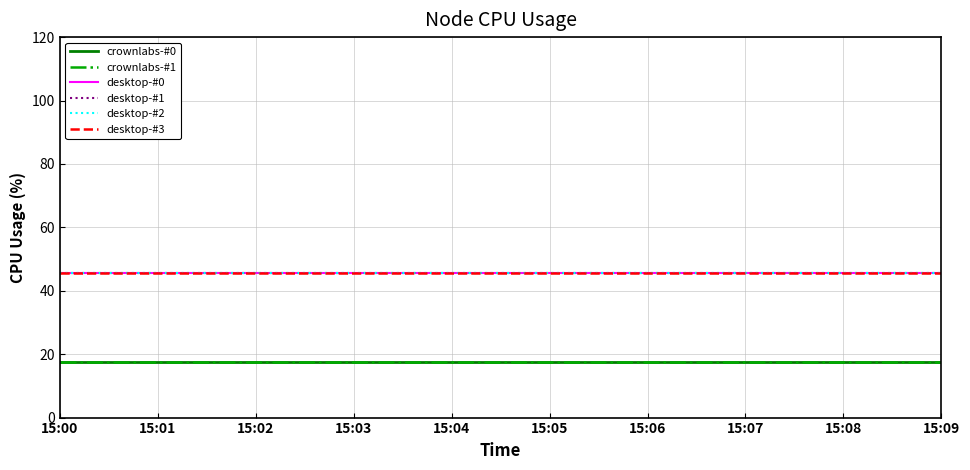

At how many categories does at least one series exceed 44?

10